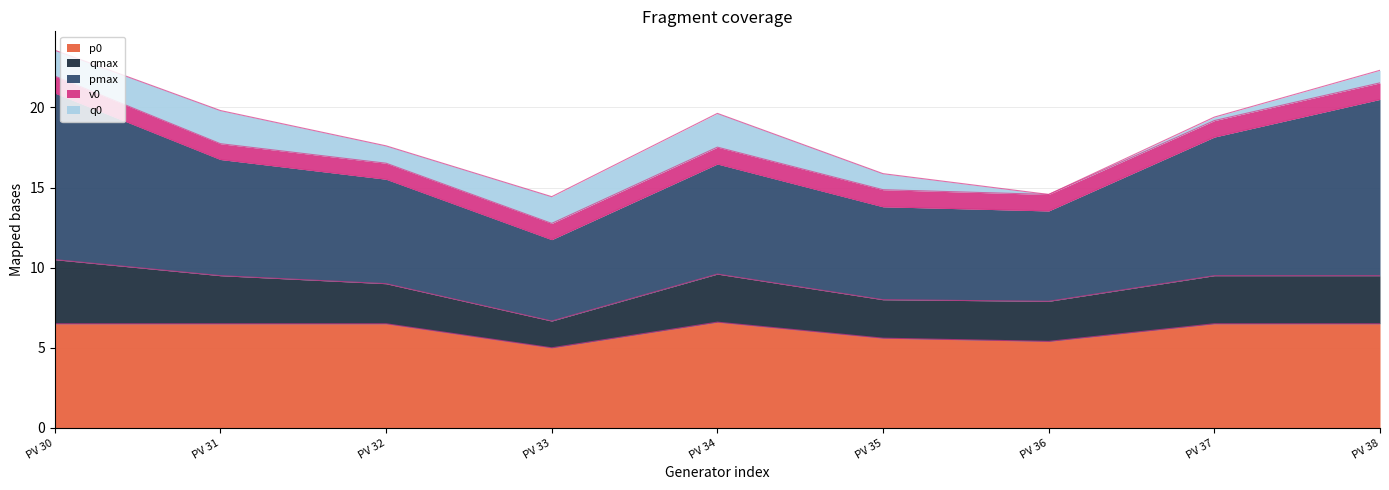

The value of p0 at PV 32 is 6.5. True or false?

True